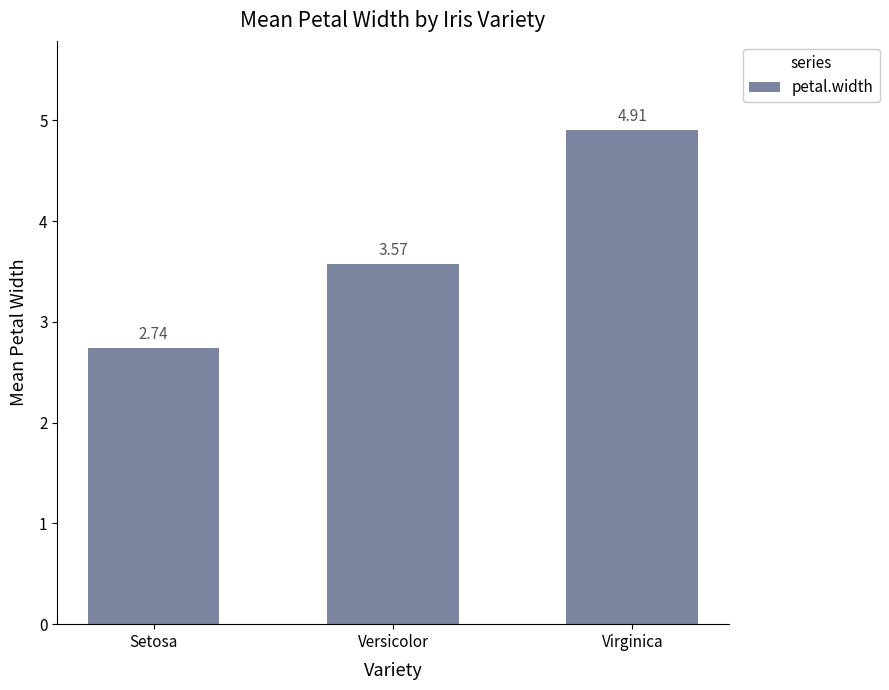

List the labels in order of value, smallest first.

Setosa, Versicolor, Virginica